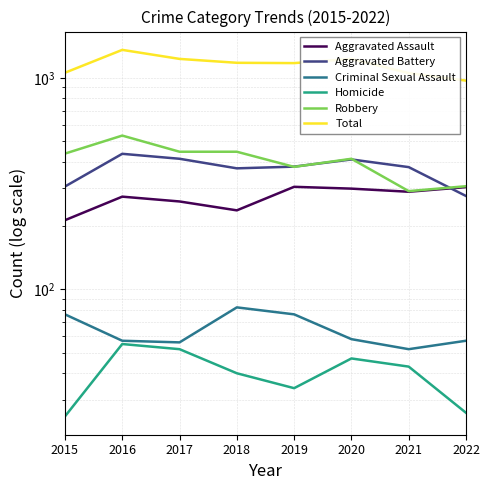

In Homicide, how many points are lower than both neighbors (excluding endpoints)?

1